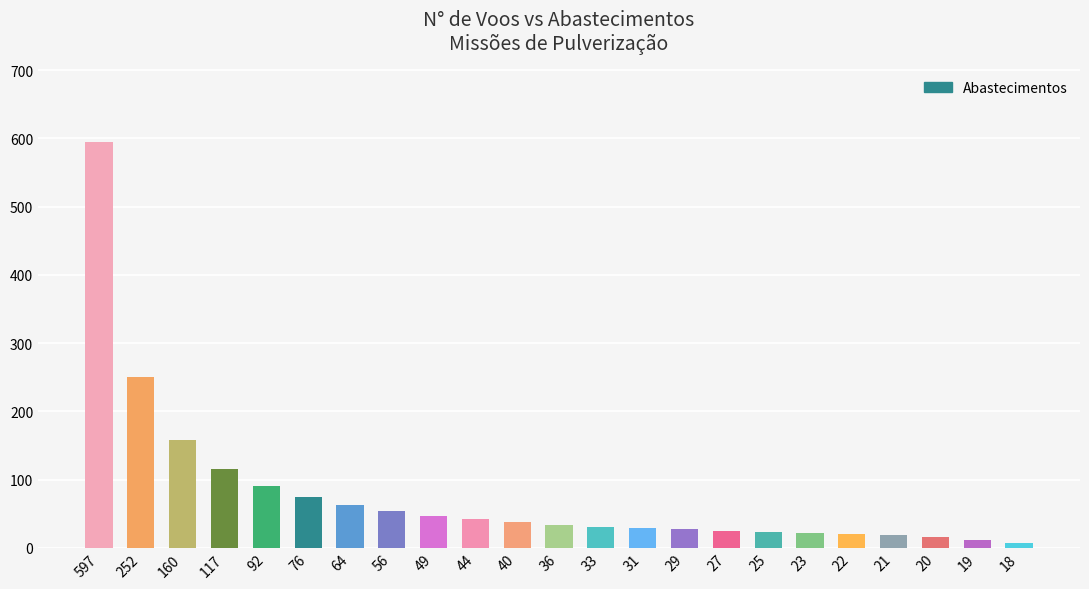

What is the sum of all values?

1789